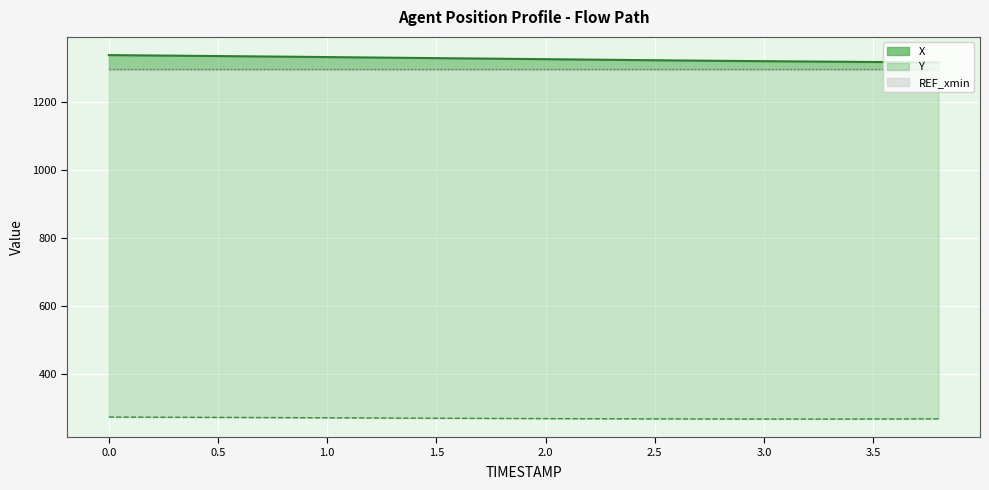

Which category has the lowest value in the X series?

3.8